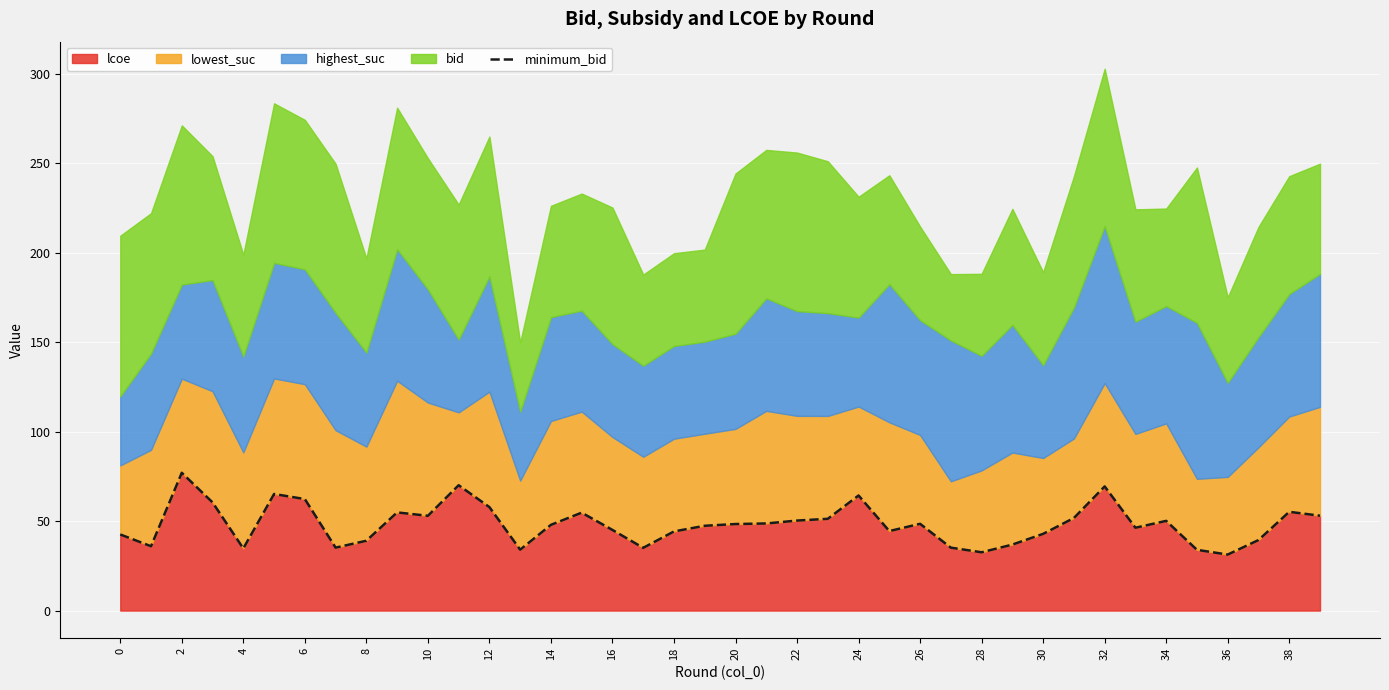

Is it true that lcoe equals 39.0 at 8?

True